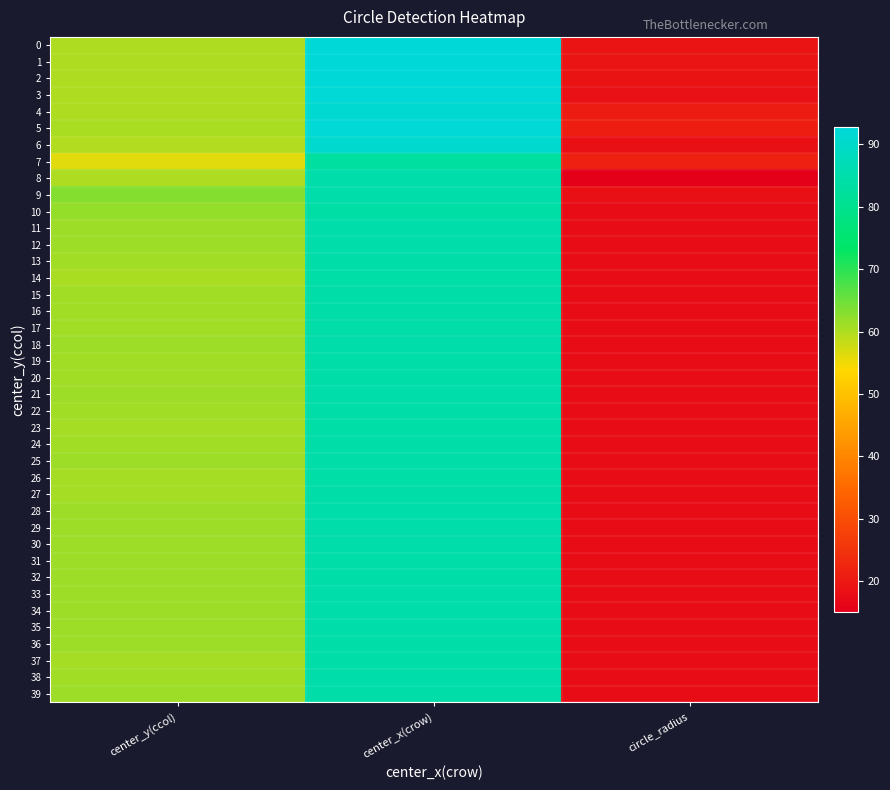

Which series has the widest spread of values?

2